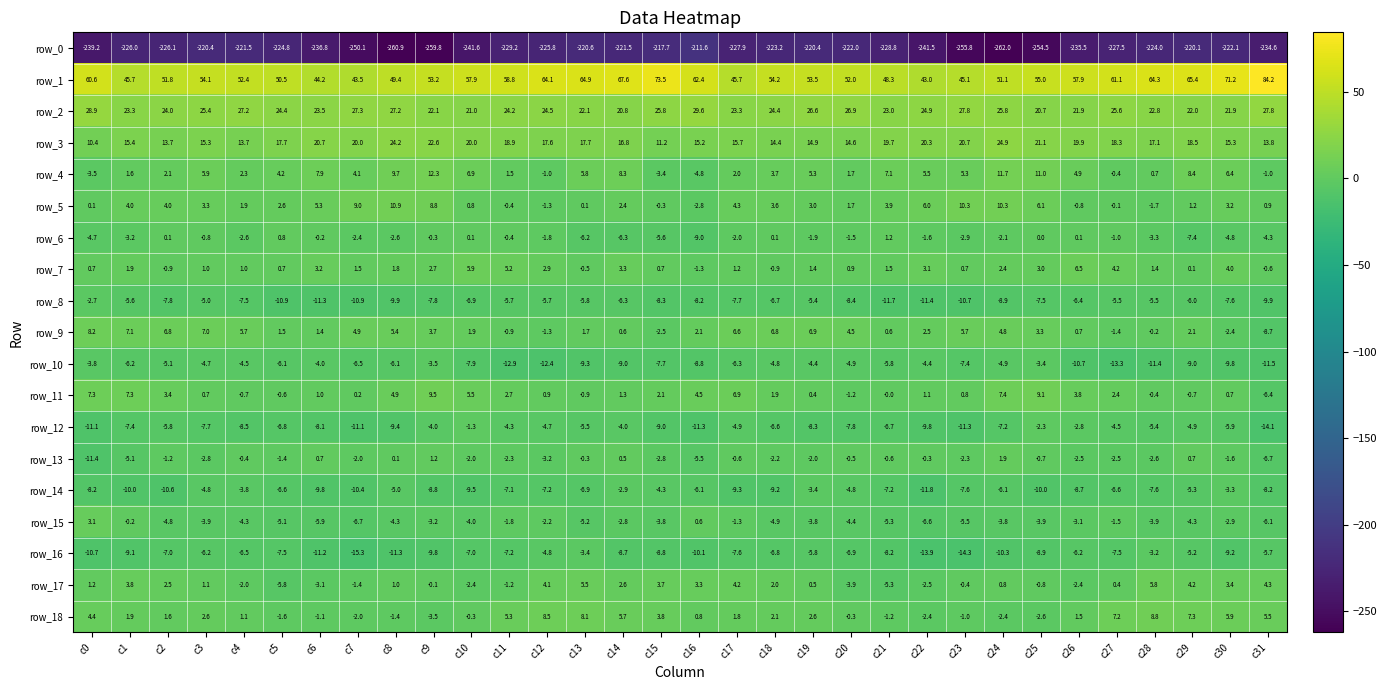

Which series has the largest total across all categories?

row_1